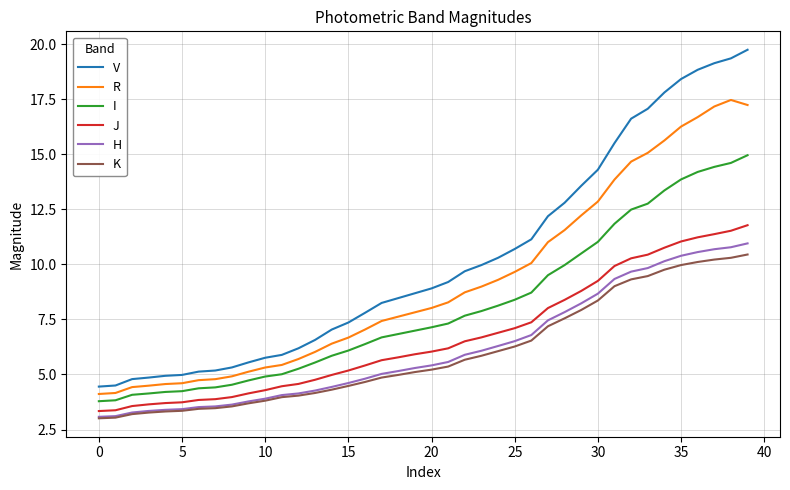

Which series has the largest range (max minus min)?

V